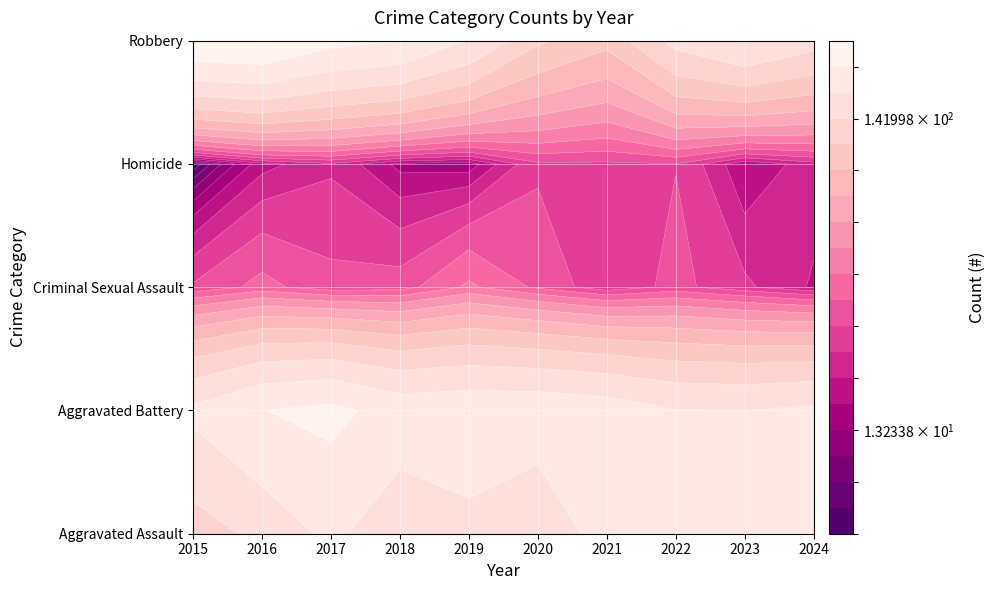

The value of Aggravated Battery at 2019 is 281. True or false?

False